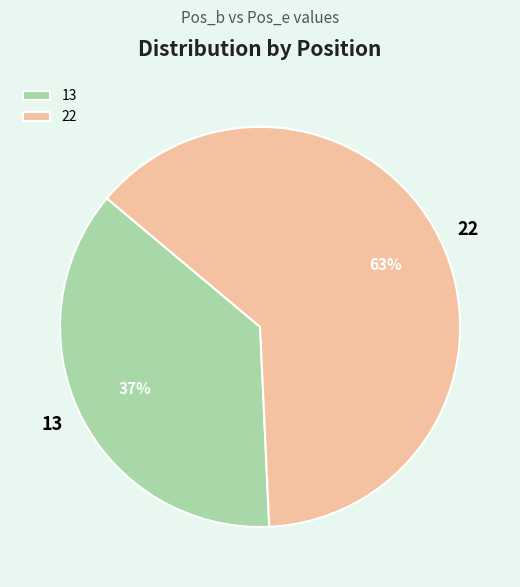

The 13 slice represents 49% of the pie. True or false?

False